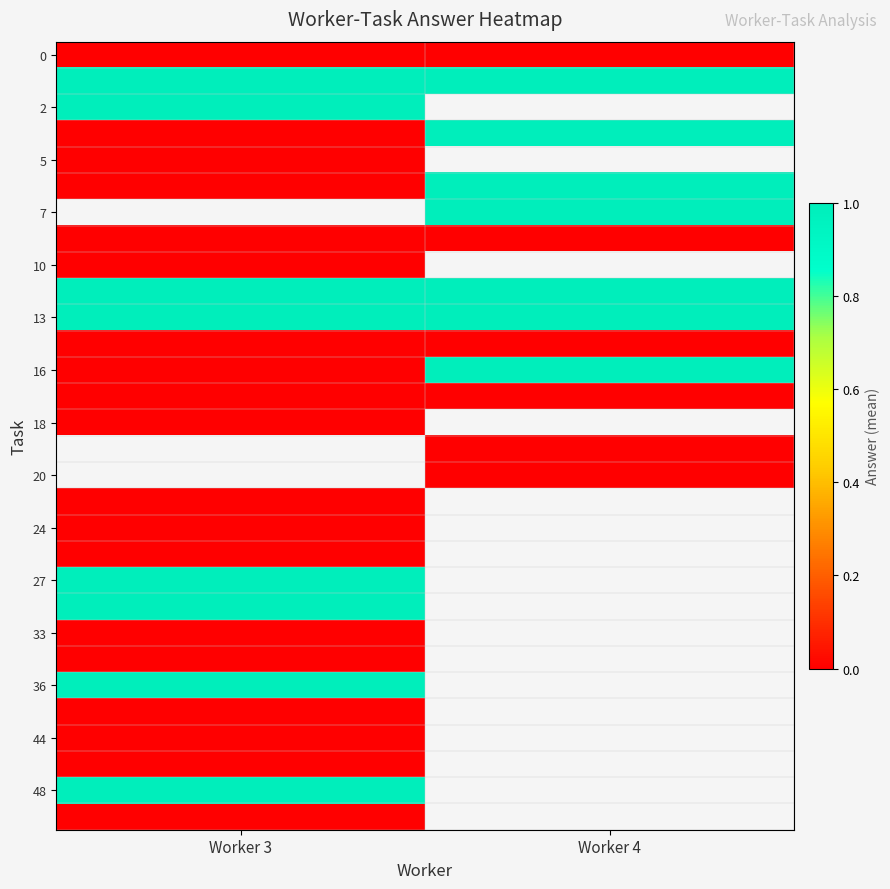

What is the maximum value shown in the chart?

1.0